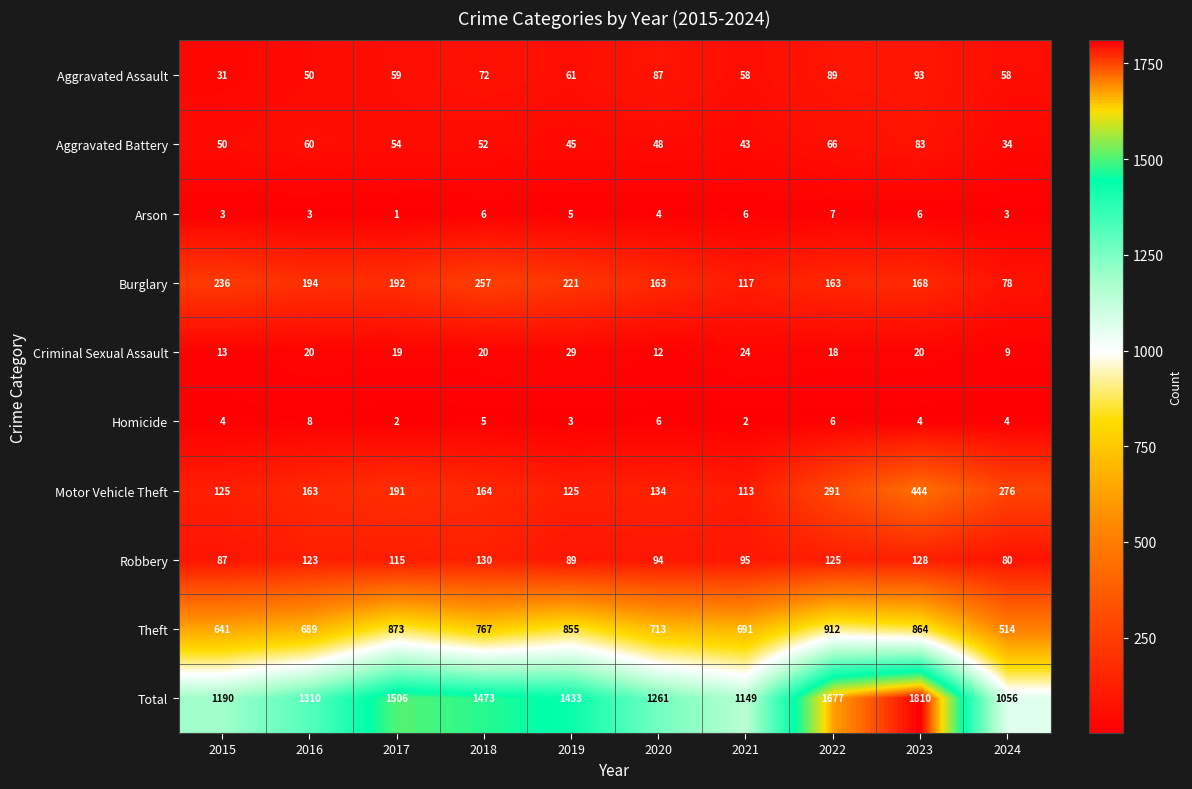

Is it true that Aggravated Battery equals 47 at 2024?

False